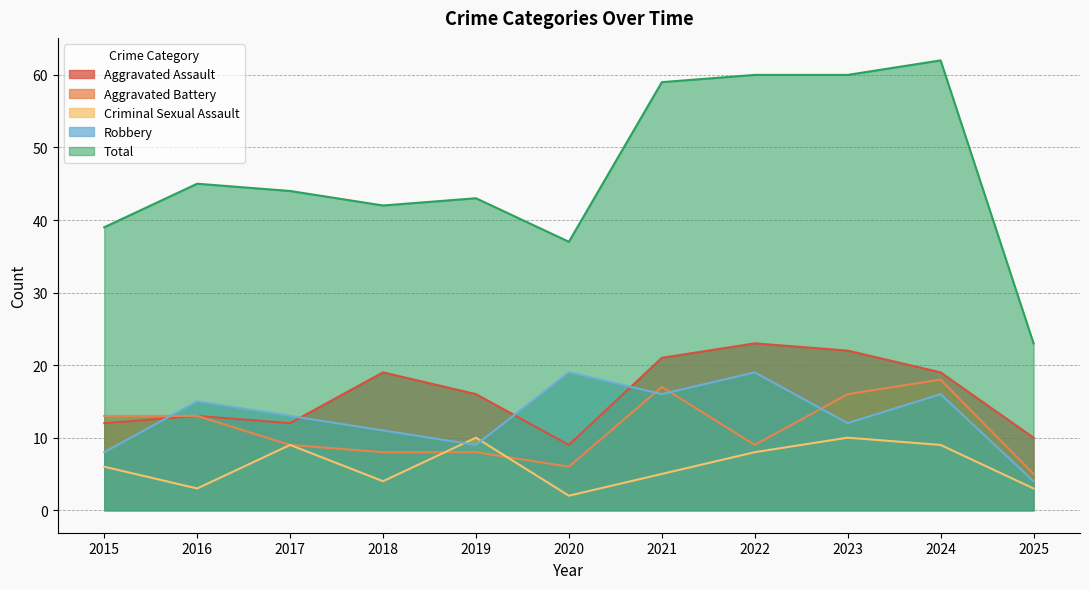

What is the maximum value shown in the chart?

62